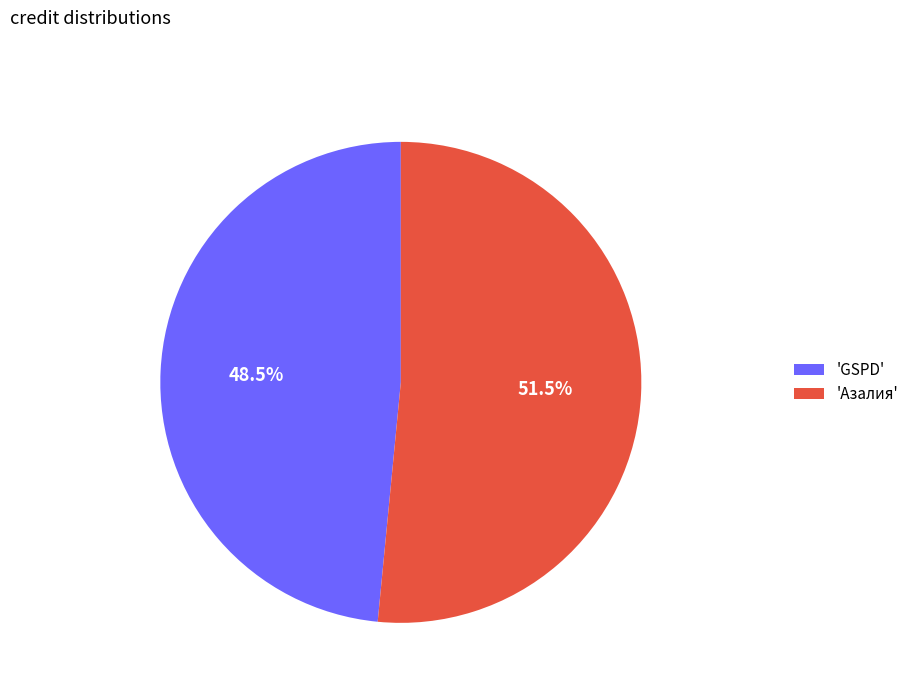

Which slice represents more than half of the pie?

'Азалия'